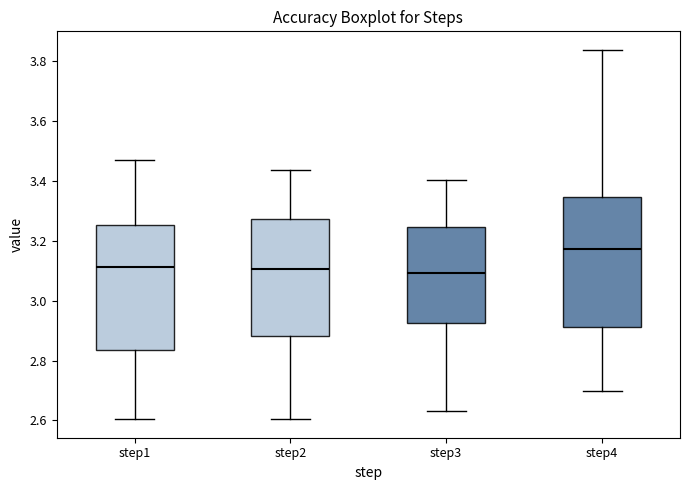

Reading left to right, read every box against the y-axis: the position of its median line, the range the box covers, and the ends of its whiskers. The values are not printed on the chart, so give them approximately, as read against the axis.

step1: median 3.12, box 2.84 to 3.26, whiskers 2.60 to 3.46
step2: median 3.10, box 2.88 to 3.28, whiskers 2.60 to 3.44
step3: median 3.10, box 2.92 to 3.24, whiskers 2.62 to 3.40
step4: median 3.18, box 2.92 to 3.34, whiskers 2.70 to 3.84